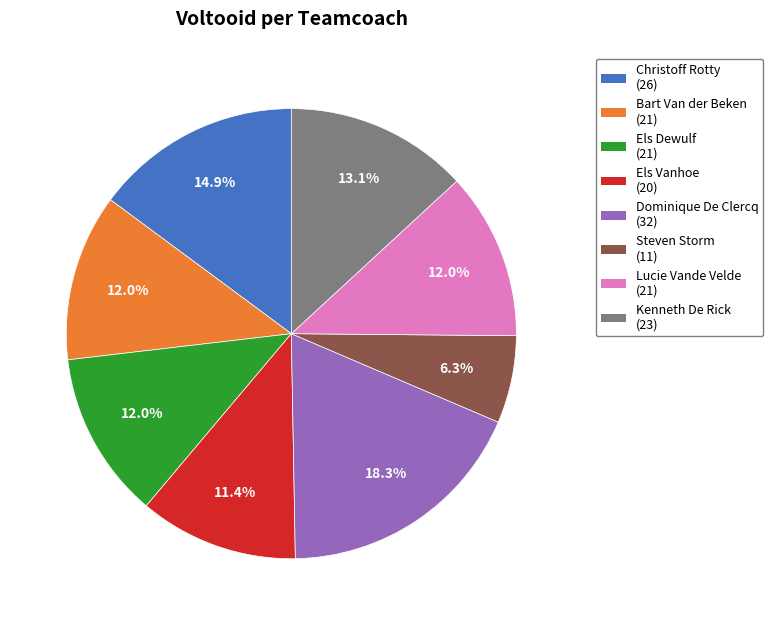

To the nearest percent, what is the difference between the largest and smallest slice percentages?

12%